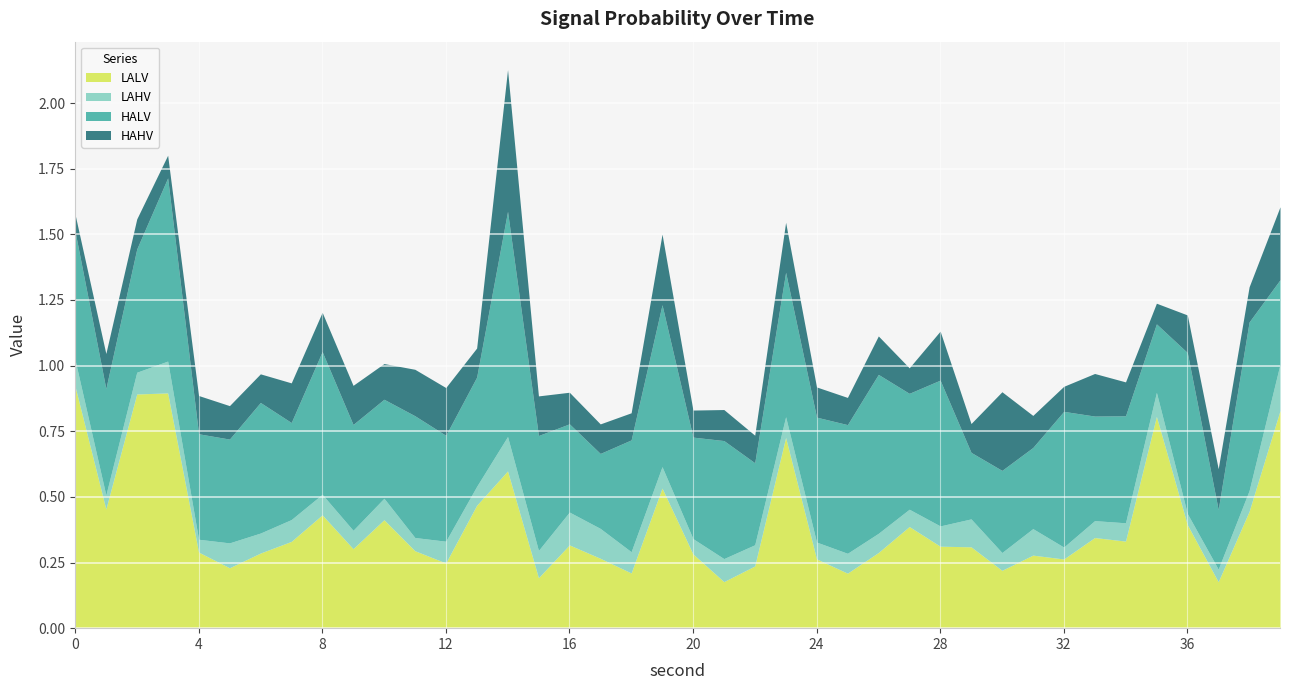

At which label does LALV reach its minimum?

37